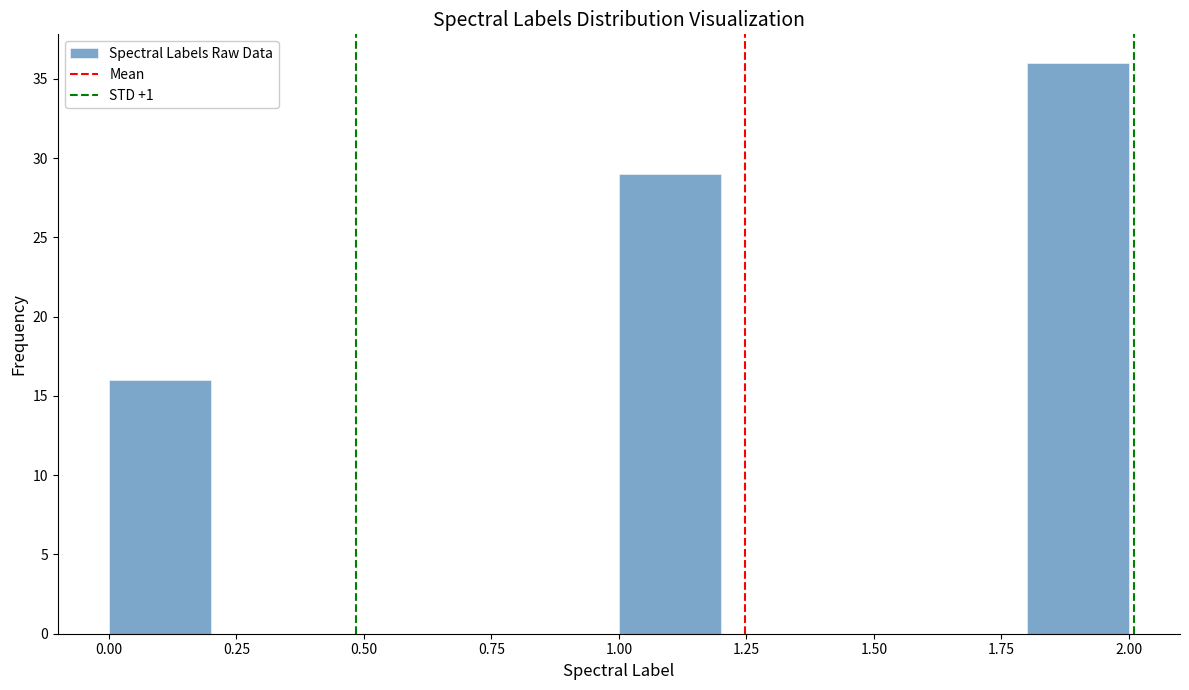

What is the height of the bar covering 0.0 to 0.2 on the x-axis? The values are not printed on the chart, so give them approximately, as read against the axis.

16